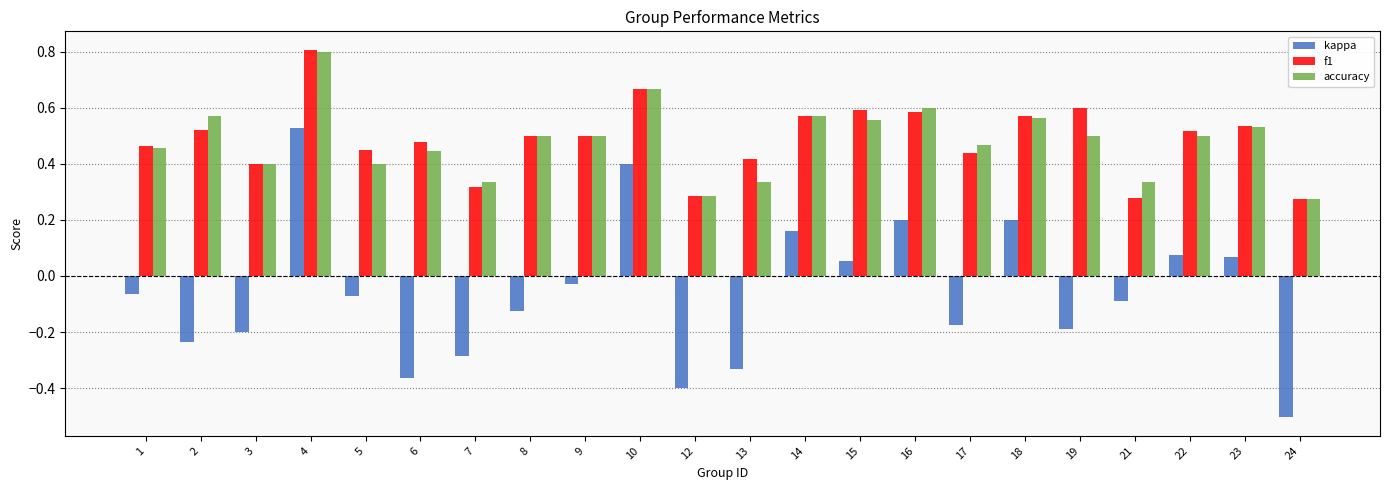

What is the total value across all series at 10?

1.7